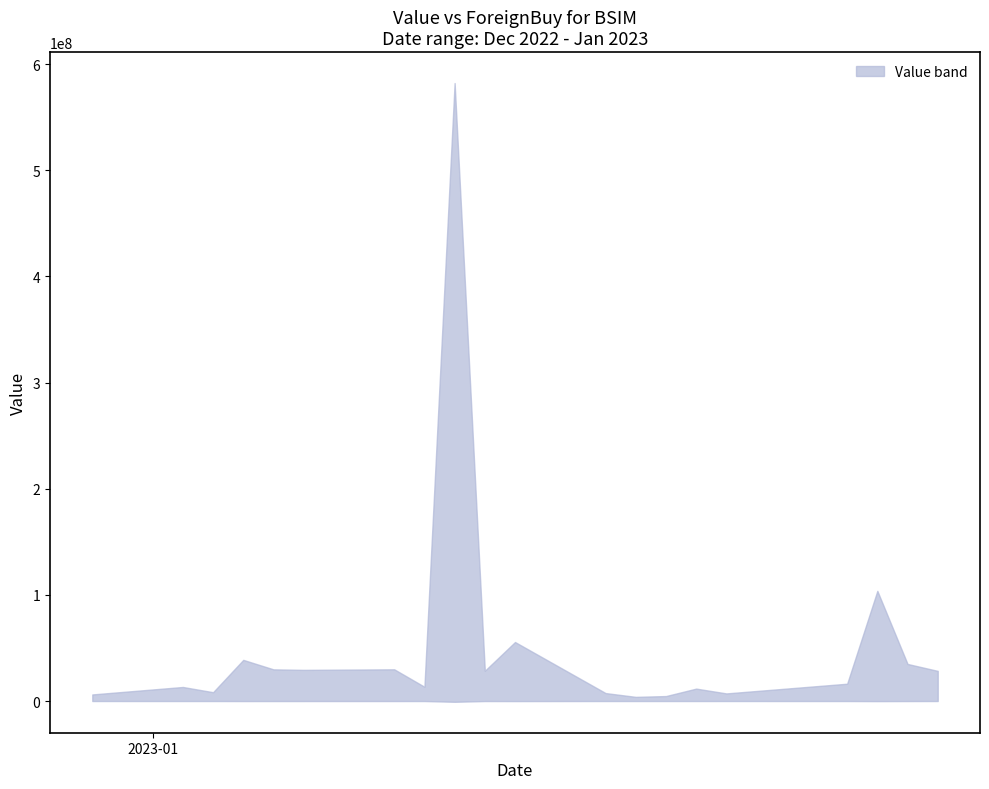

True or false: upper and lower intersect in this chart.

False